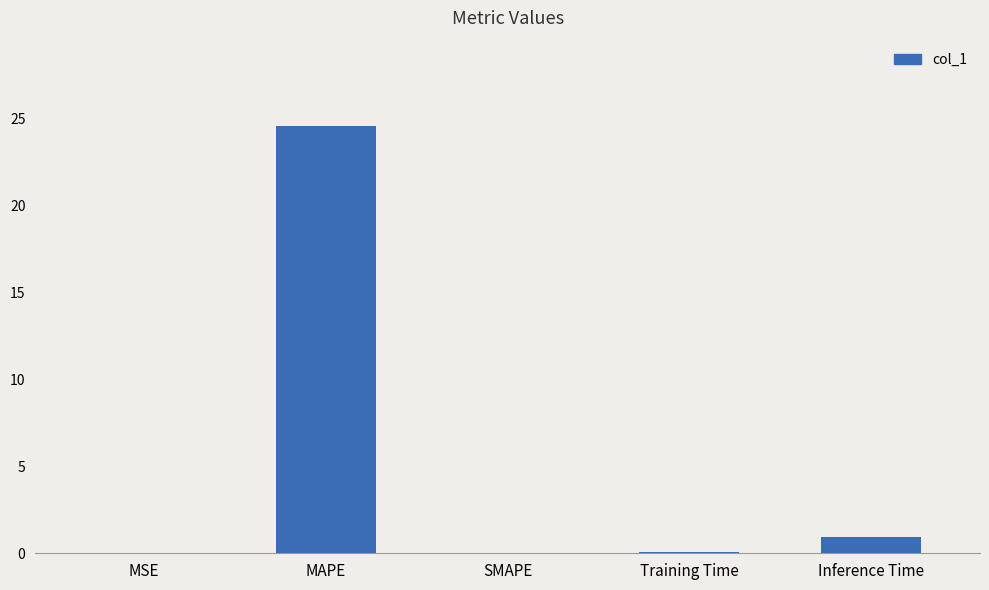

At which label is the value closest to 12?

Inference Time